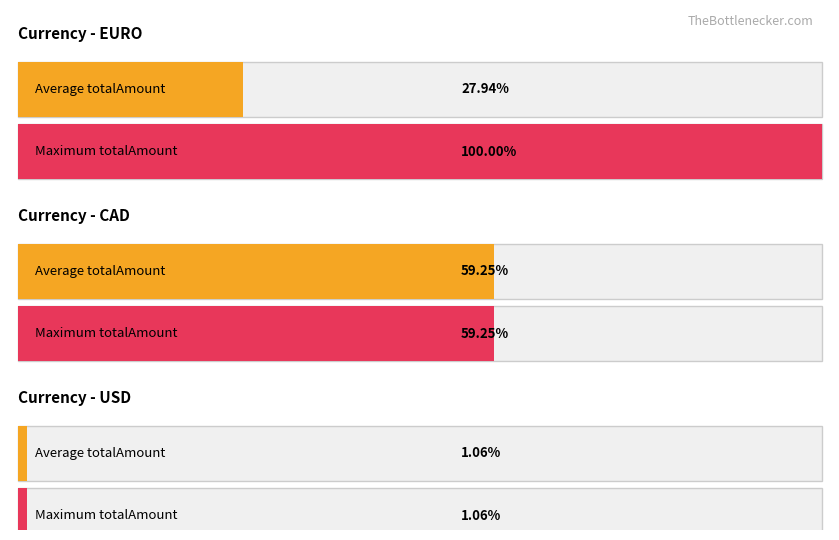

How many bars are there in each group?

2